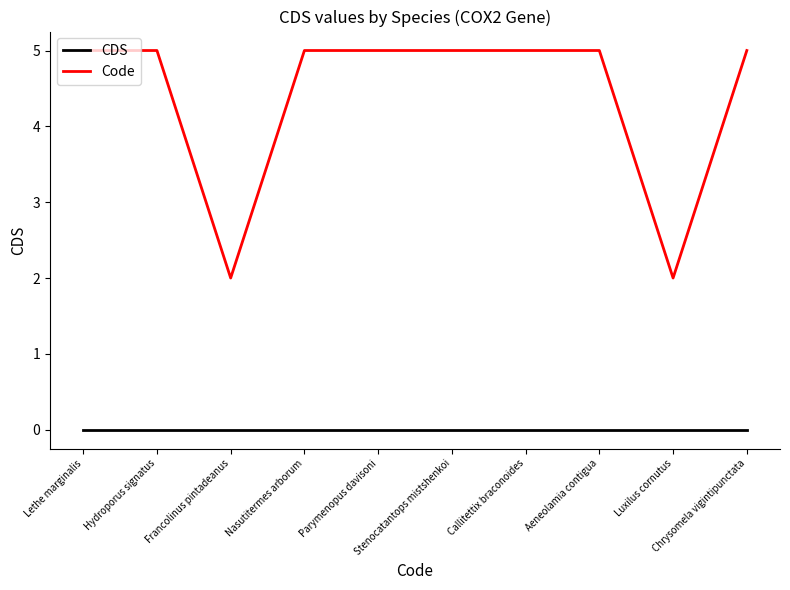

True or false: Code and CDS intersect in this chart.

False